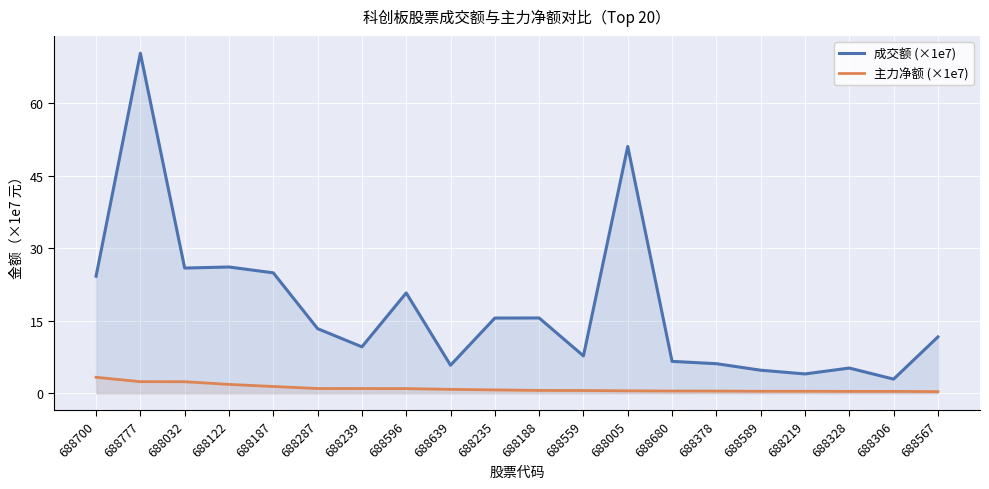

What is the difference between the highest and lowest values at 688378?

5.7